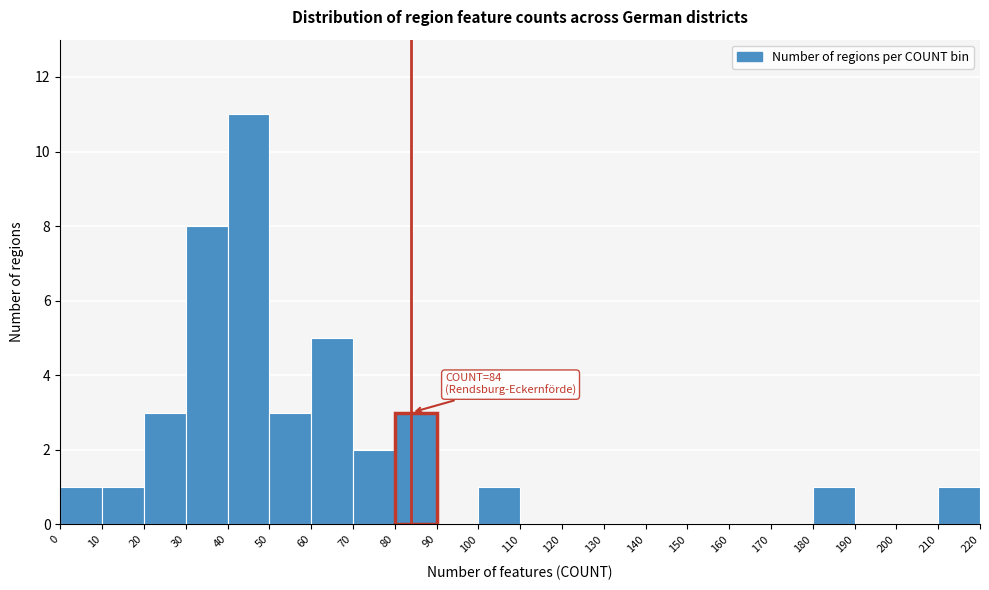

Over which range of the x-axis is the bar tallest?

40 to 50